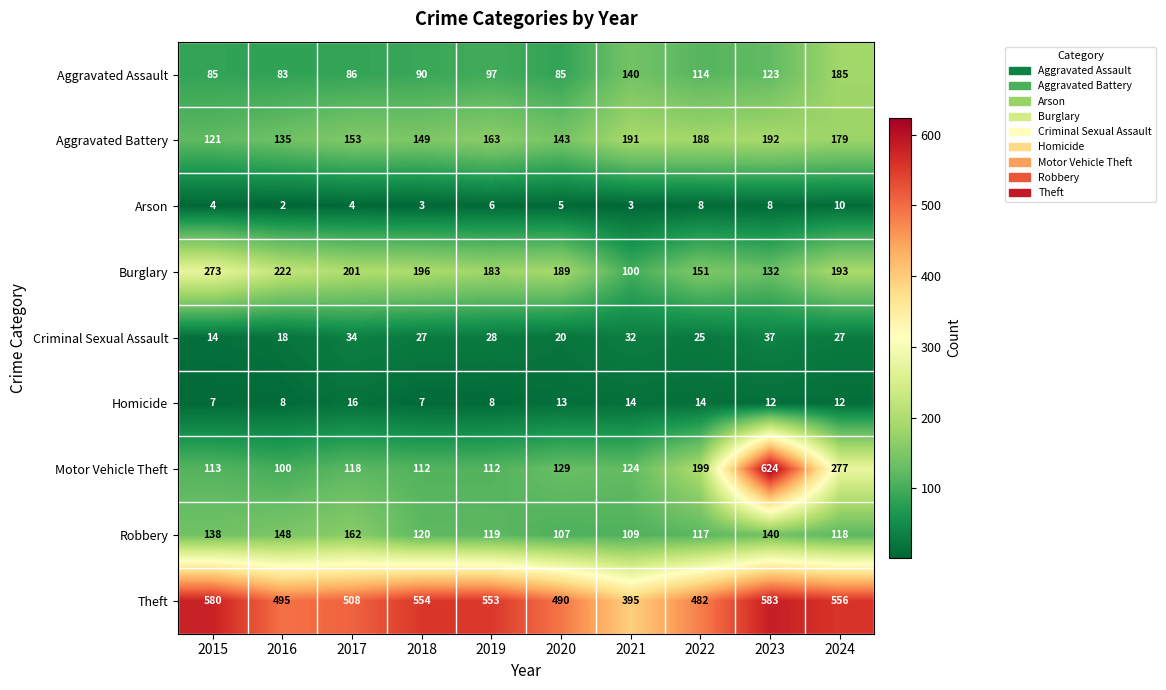

The value of Motor Vehicle Theft at 2022 is 107. True or false?

False